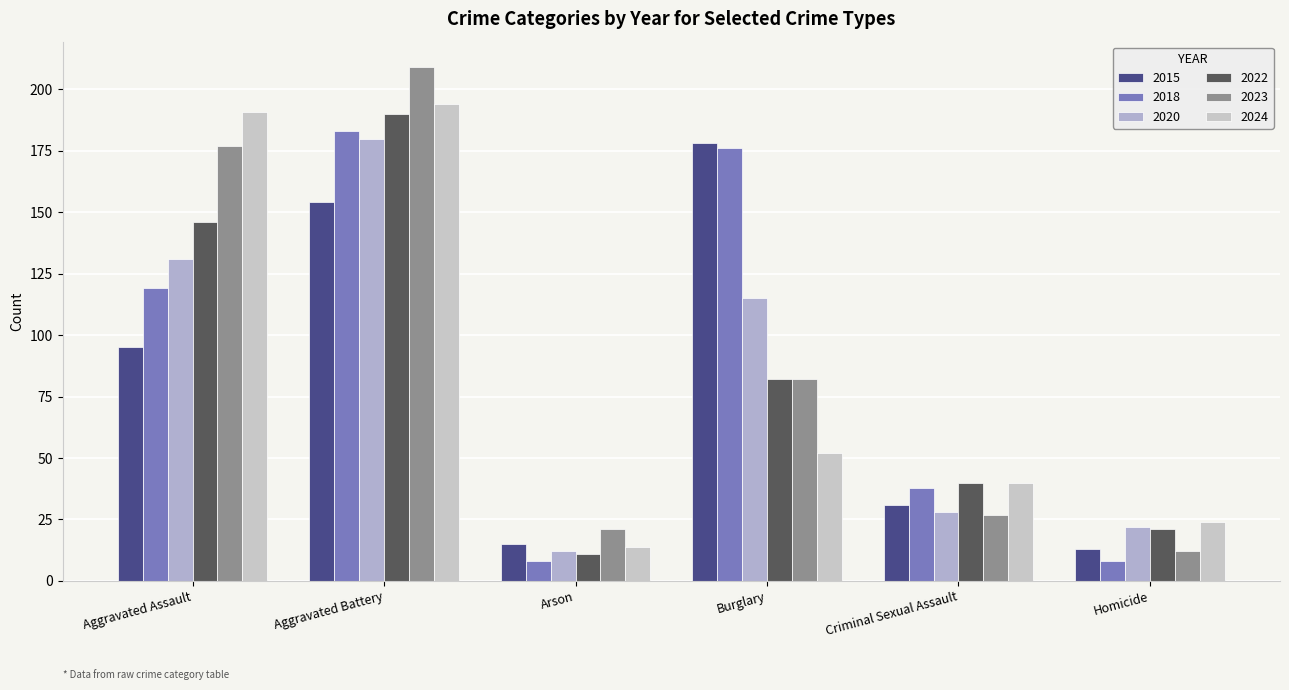

What is the average value of the 2023 series?

88